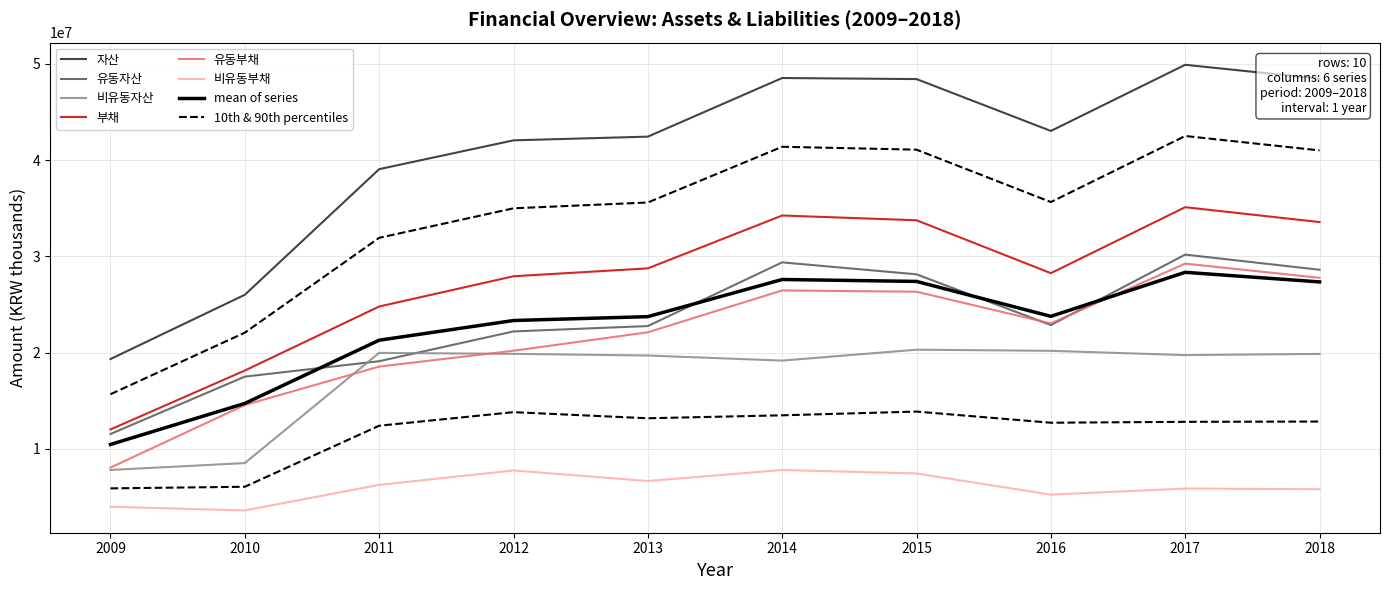

In 유동자산, how many points are lower than both neighbors (excluding endpoints)?

1